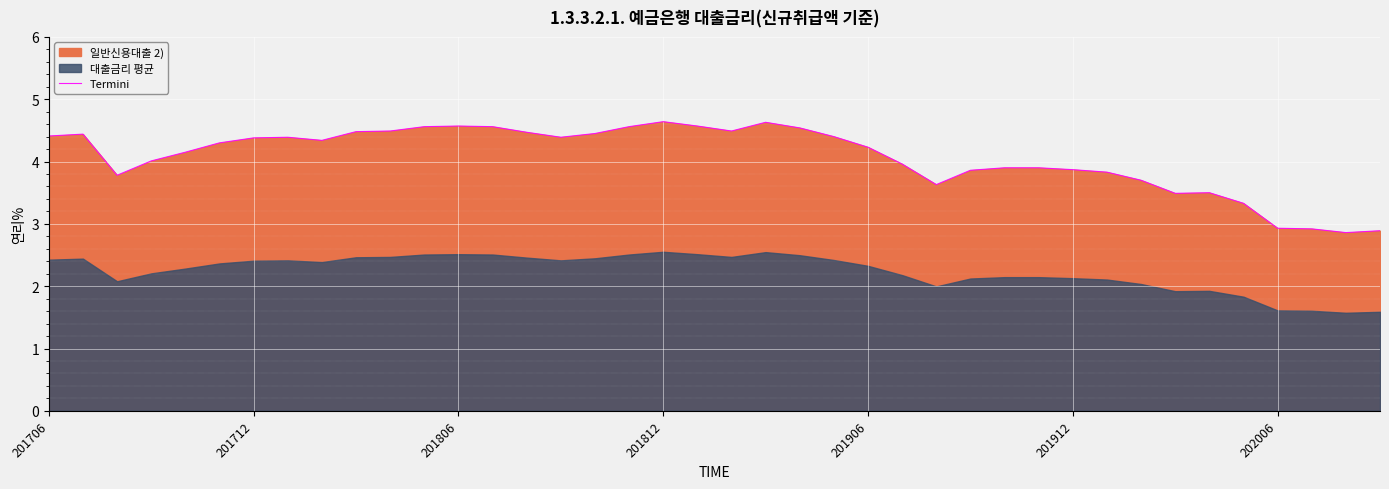

The value of Termini at 201806 is 4.6. True or false?

True